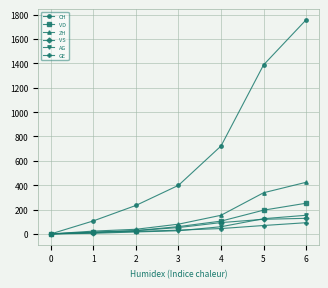

What are all the series names shown in the legend?

CH, VD, ZH, VS, AG, GE